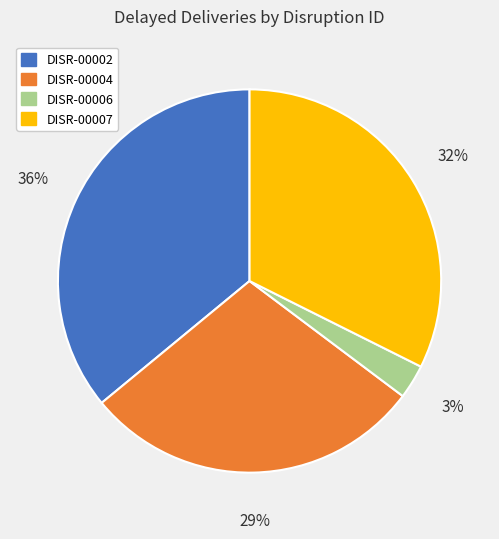

Does DISR-00007 represent more than half of the total?

No